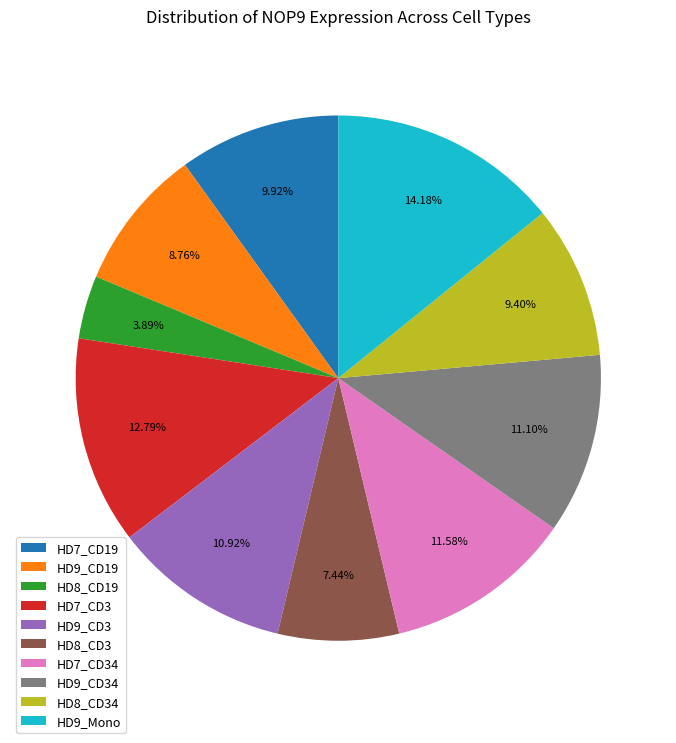

Count the number of slices in the pie.

10